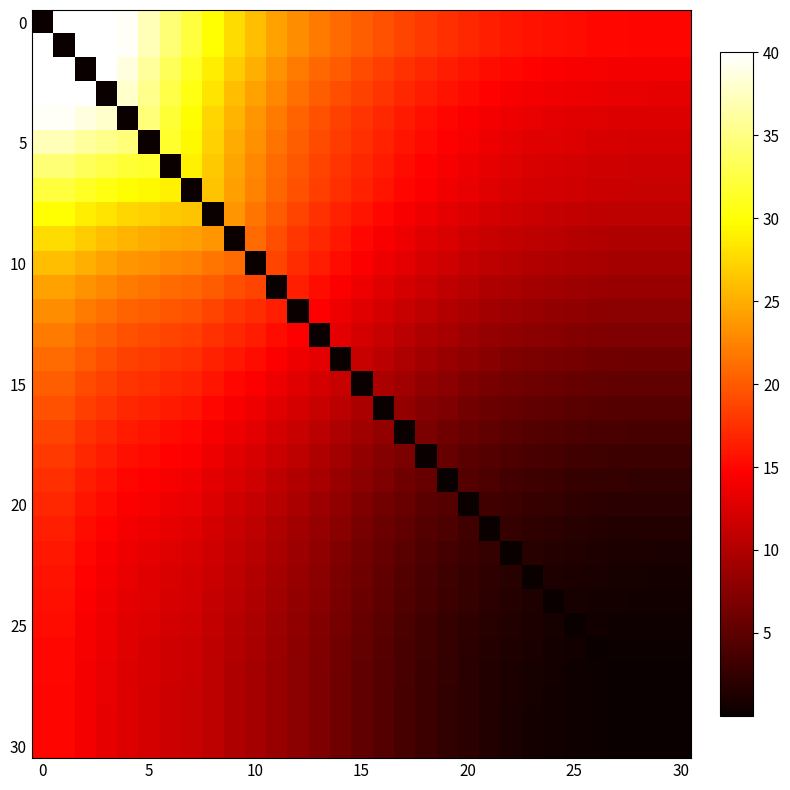

How many categories are shown in the chart?

31